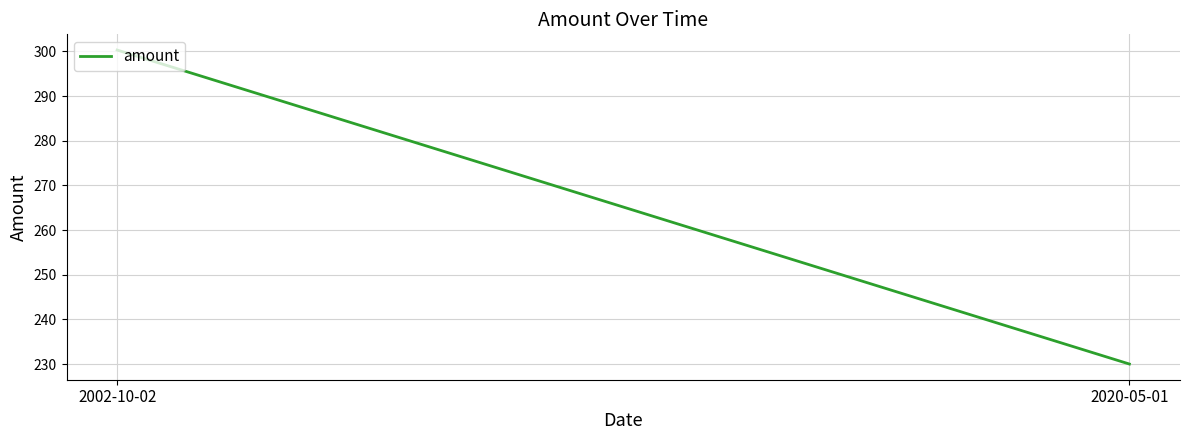

What is the average value?

265.1